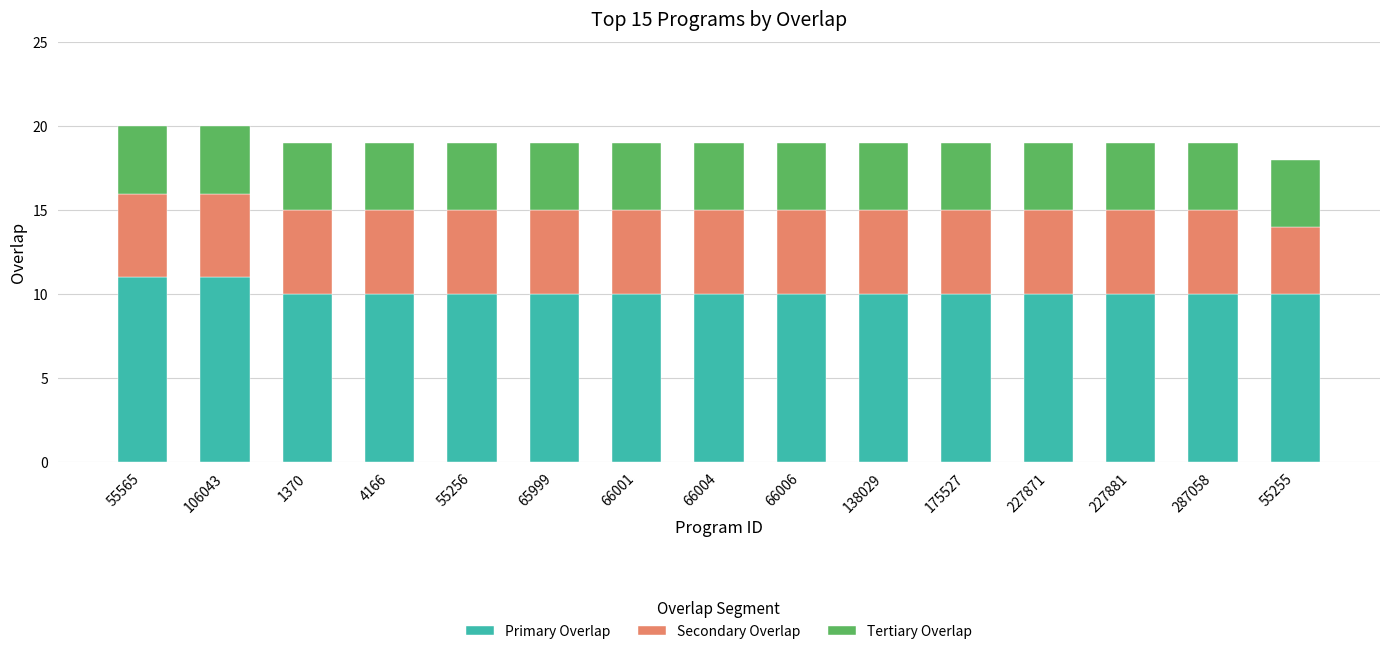

What is the highest value of the Primary Overlap series?

11